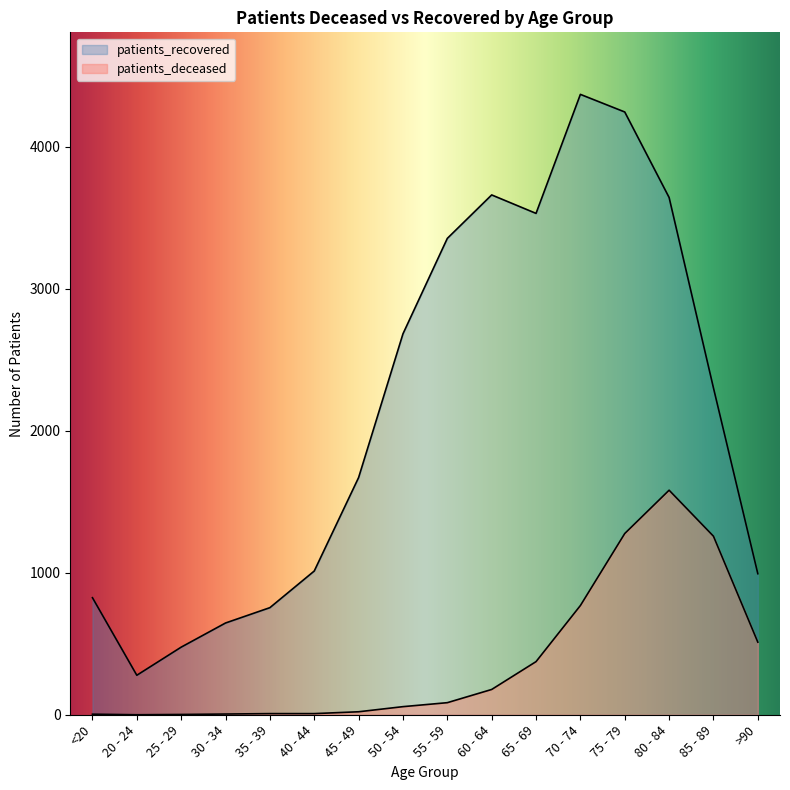

At which category is the sum across all series the highest?

75 - 79